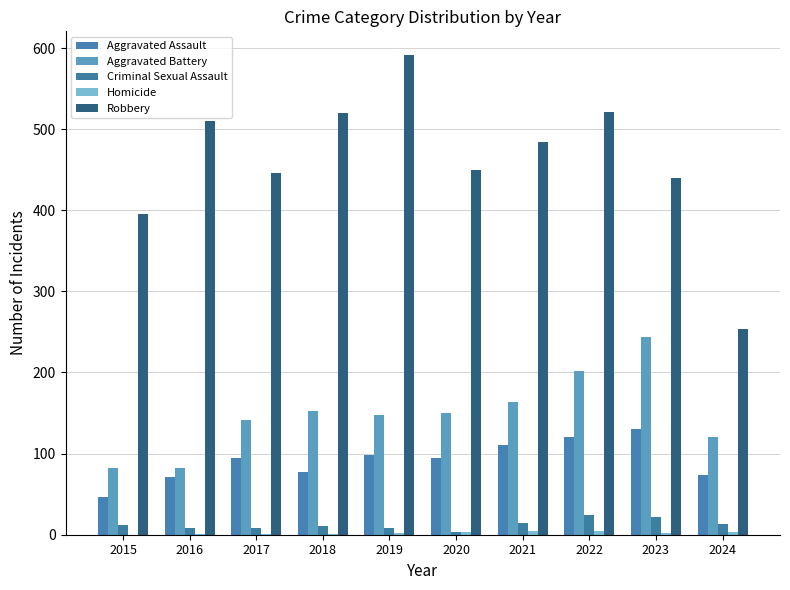

Is the value of Aggravated Battery at 2018 greater than the value of Criminal Sexual Assault at 2020?

Yes